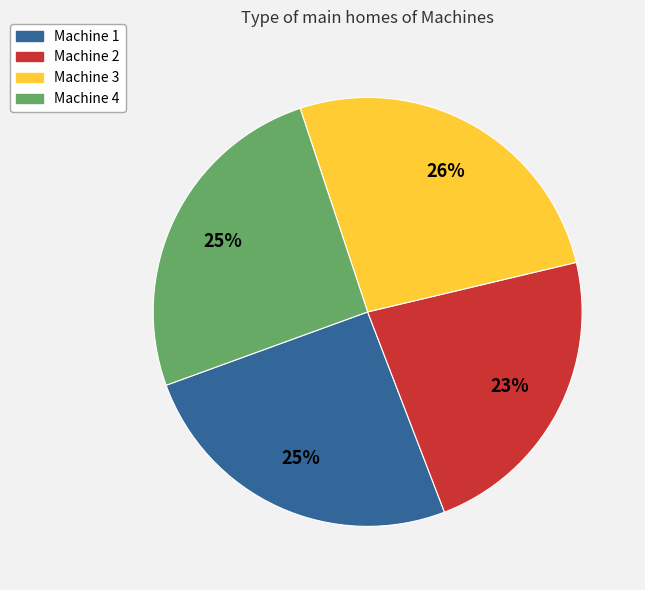

True or false: Machine 1 accounts for 25% of the total.

True